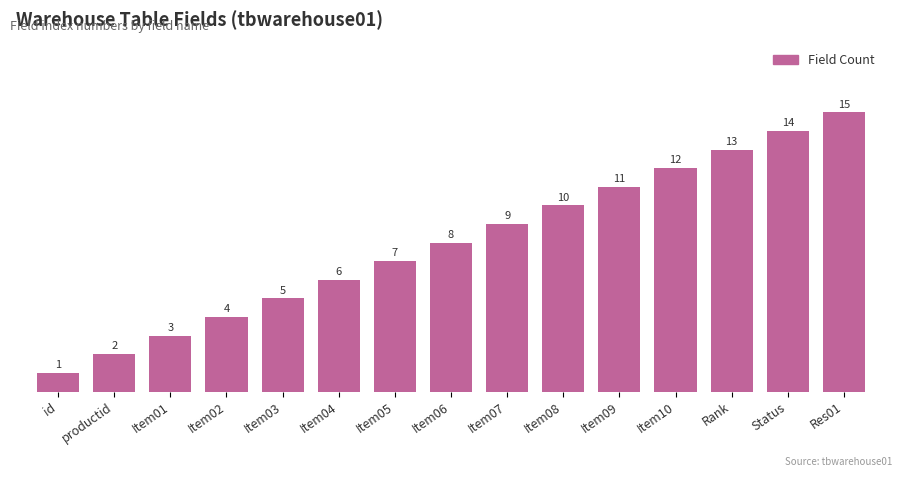

What is the approximate value at Item06?

8